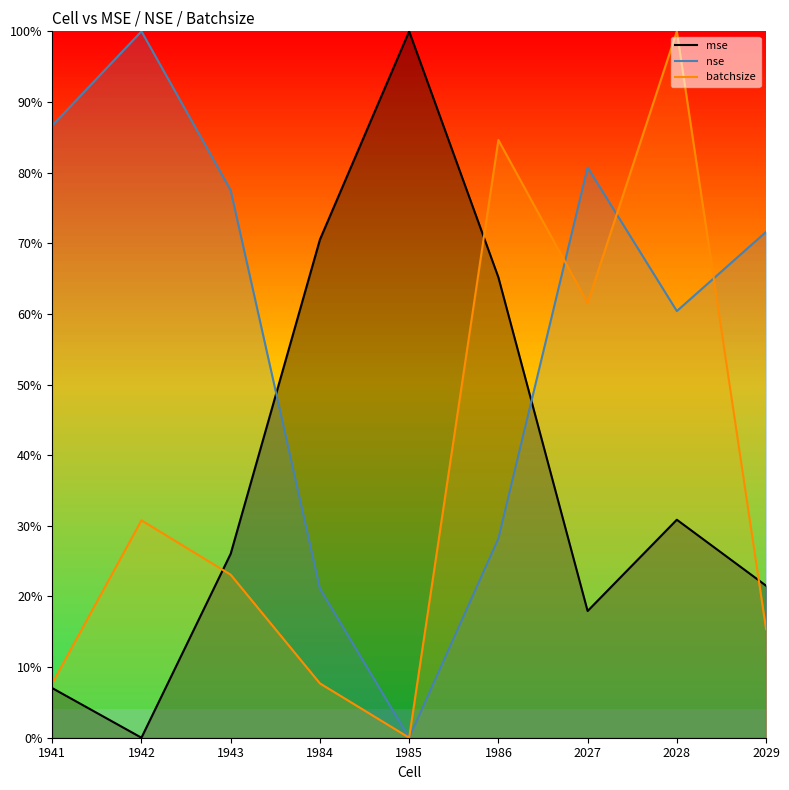

Between 1941 and 2028, which is larger?

2028